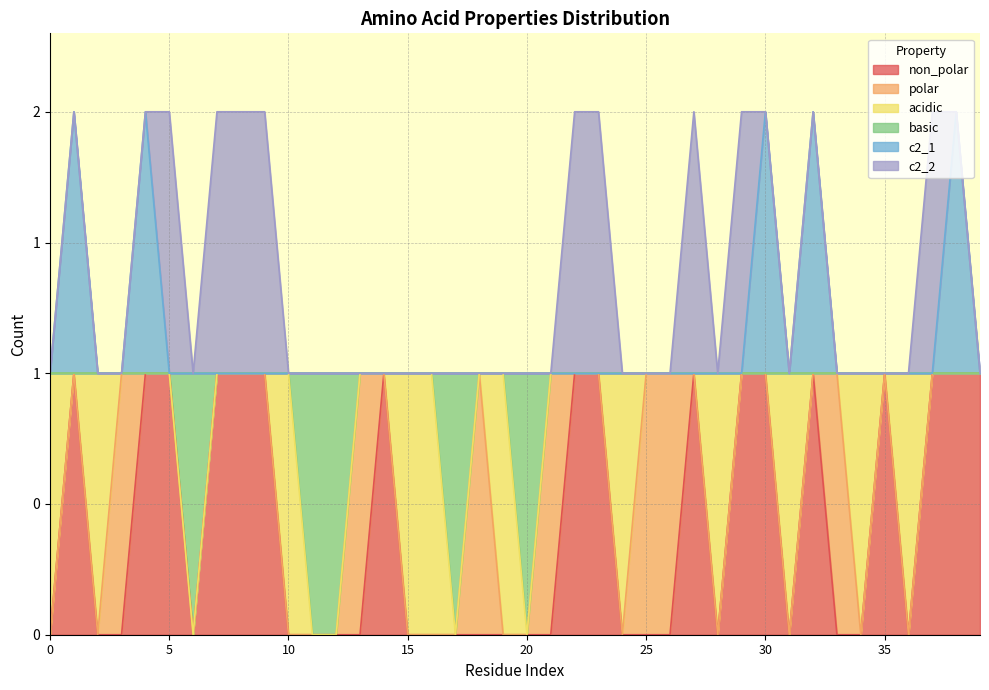

What is the maximum value shown in the chart?

2